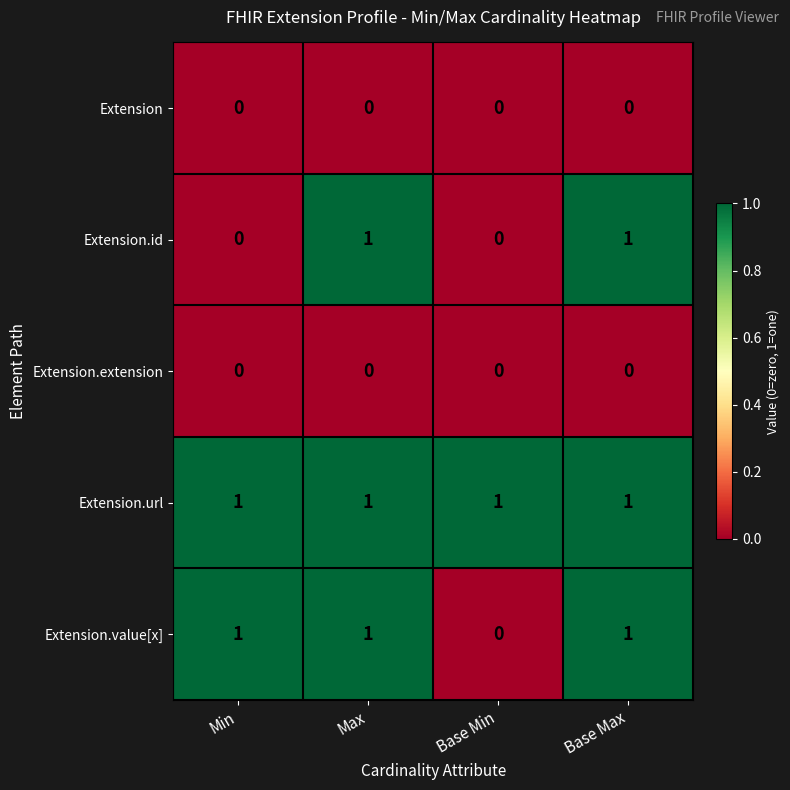

How many data points does each series have?

4